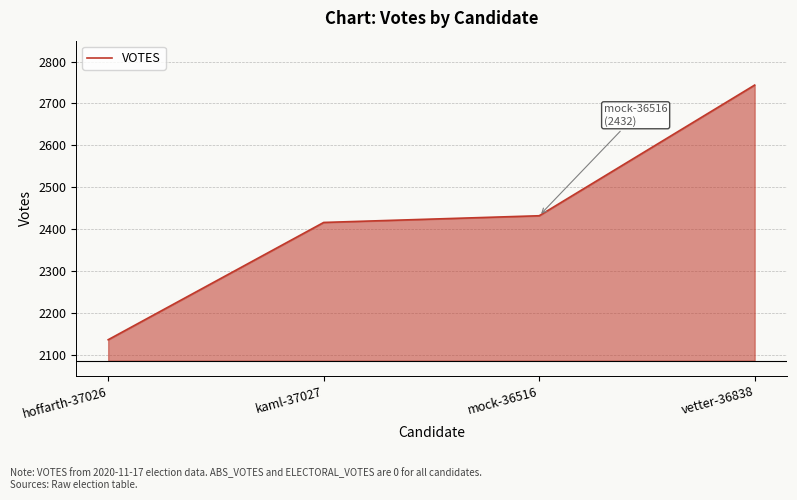

Rank the categories by value from lowest to highest.

hoffarth-37026, kaml-37027, mock-36516, vetter-36838